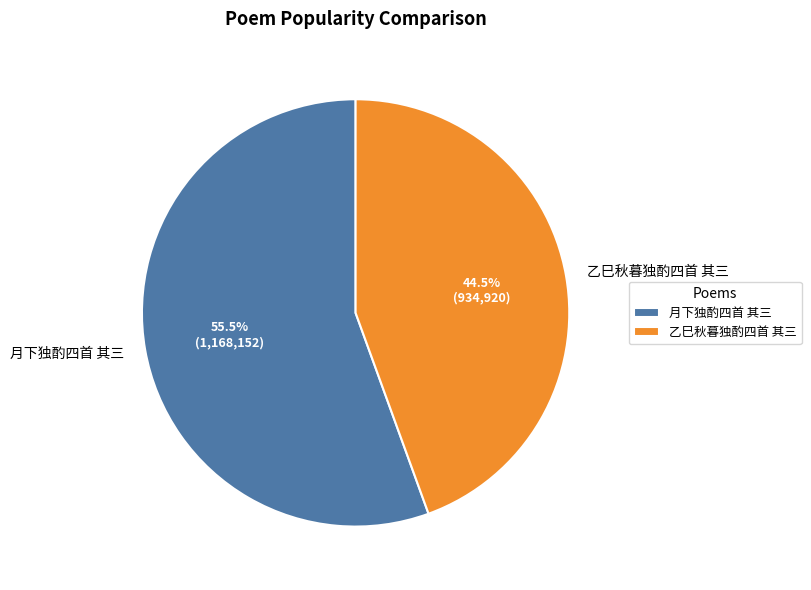

Which category has the smallest portion of the pie?

乙巳秋暮独酌四首 其三